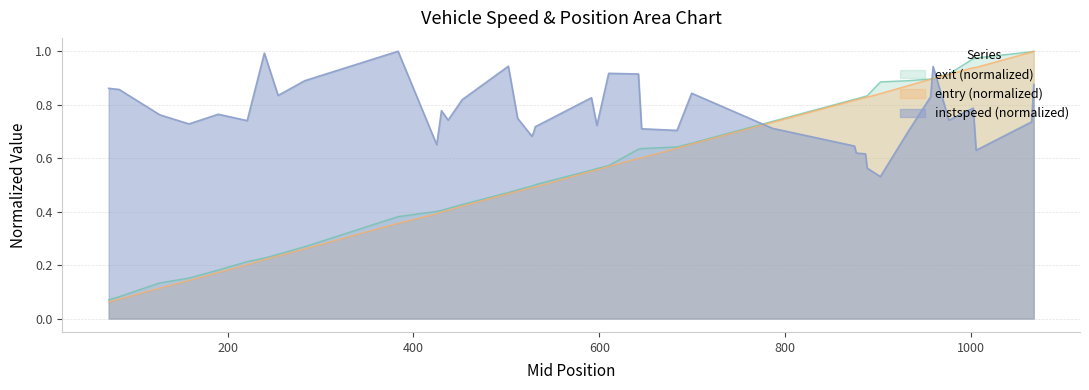

Which series ends up on top after the final intersection of instspeed (normalized) and entry (normalized)?

entry (normalized)